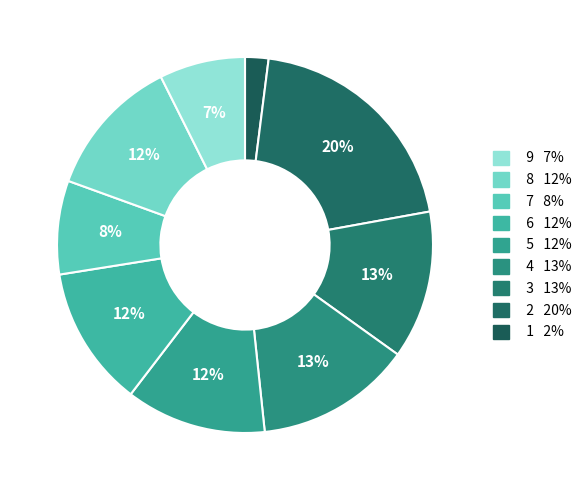

How many slices are in this pie chart?

9